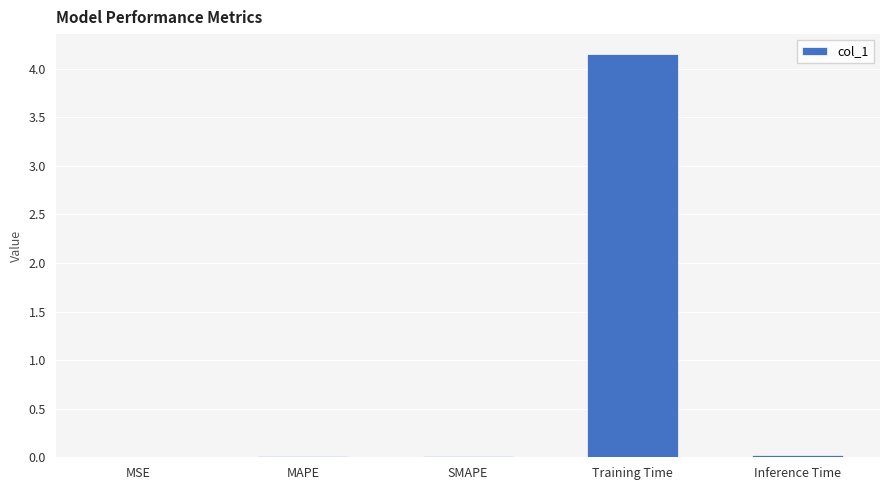

What is the average value?

0.8